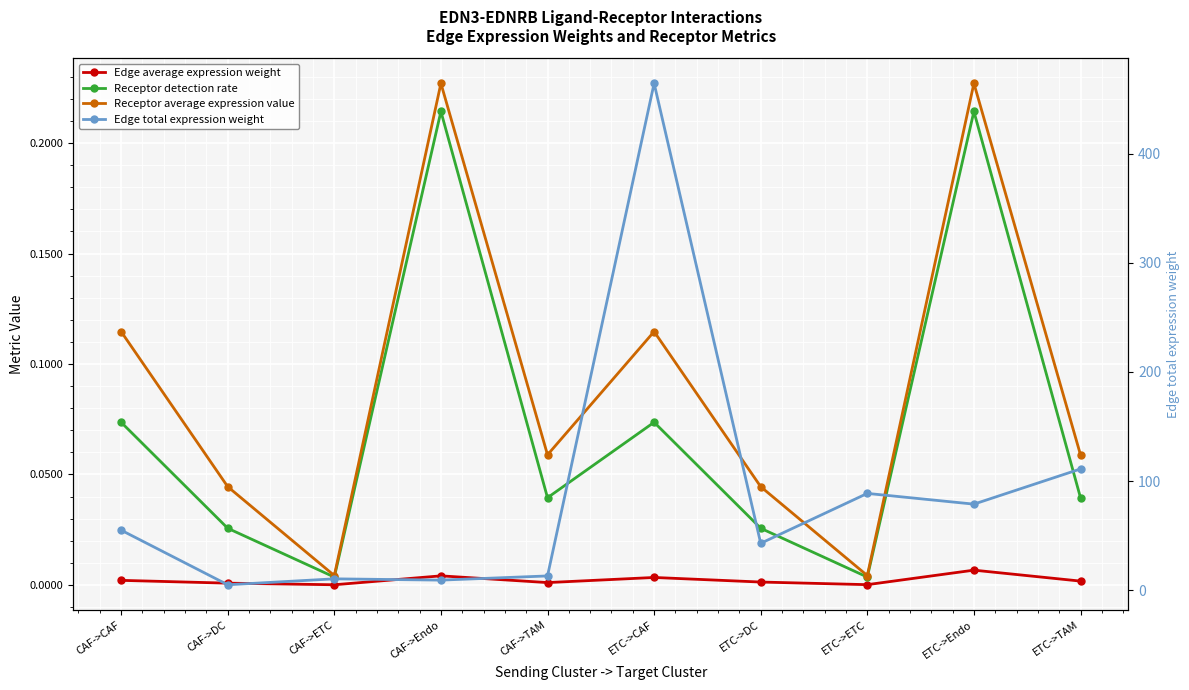

List the labels in order of Receptor average expression value value, smallest first.

CAF->ETC, ETC->ETC, CAF->DC, ETC->DC, CAF->TAM, ETC->TAM, CAF->CAF, ETC->CAF, CAF->Endo, ETC->Endo